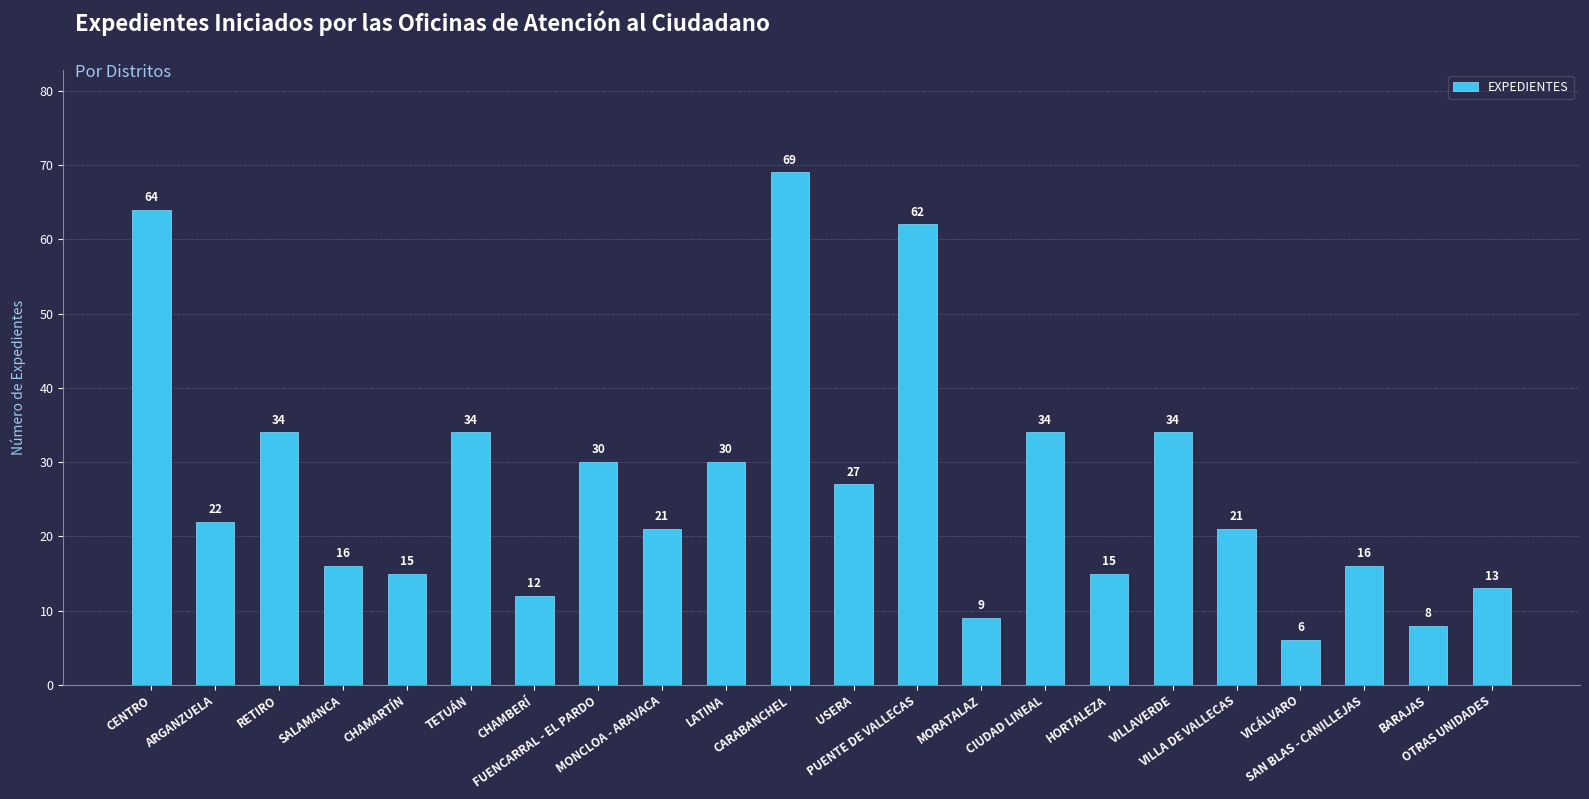

What is the minimum value shown in the chart?

6